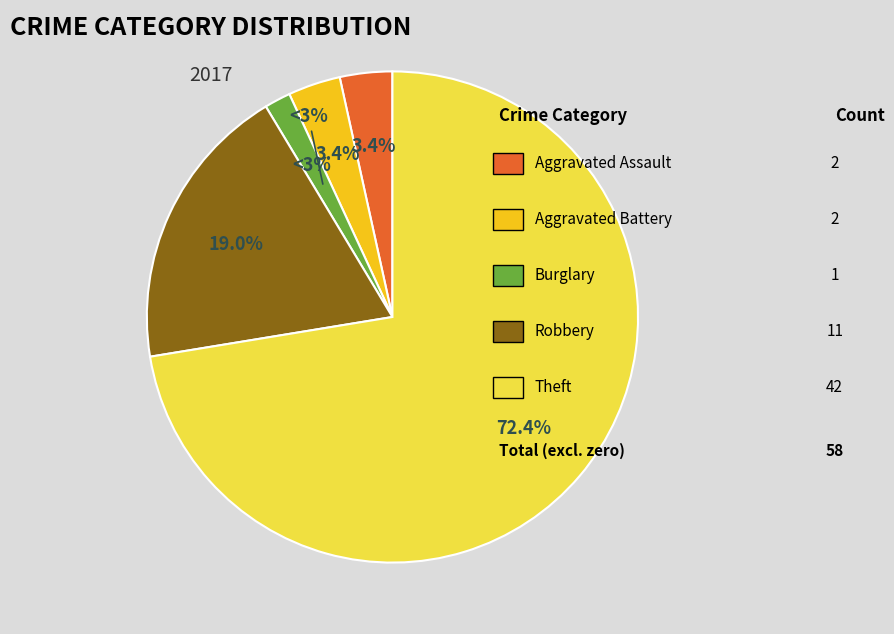

Count the number of slices in the pie.

6